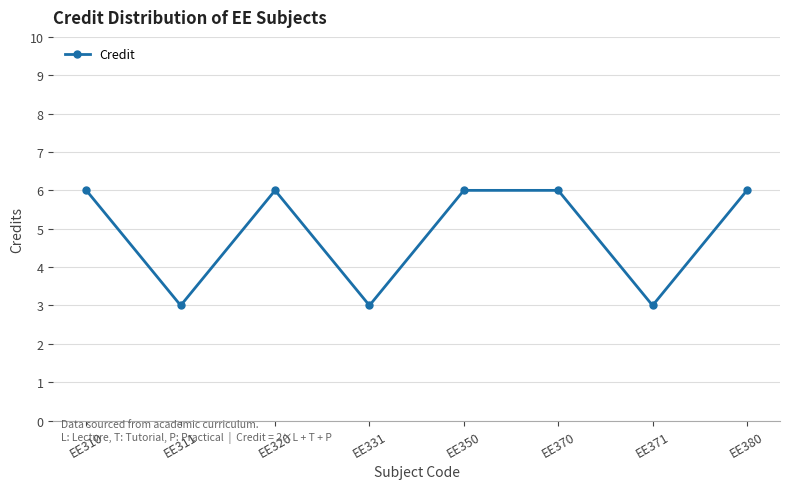

What is the minimum value shown in the chart?

3